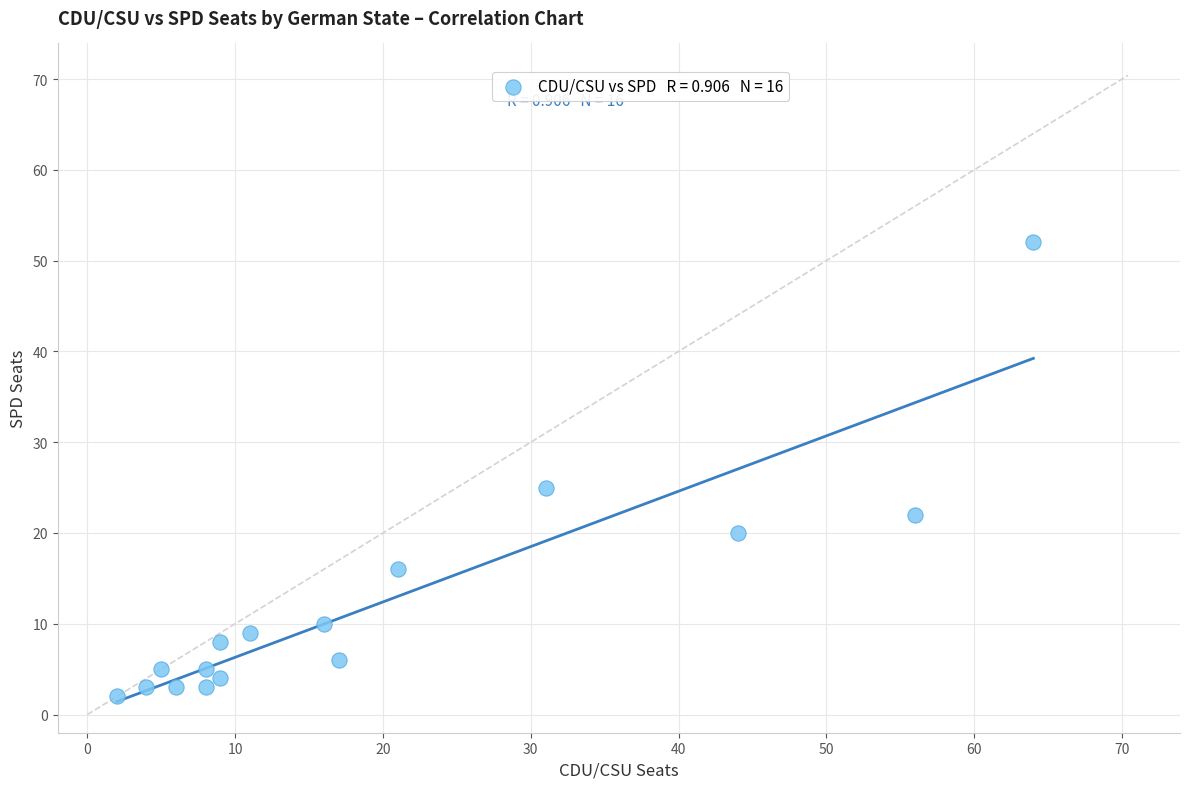

What Y value in the scatter plot is closest to 27?

25